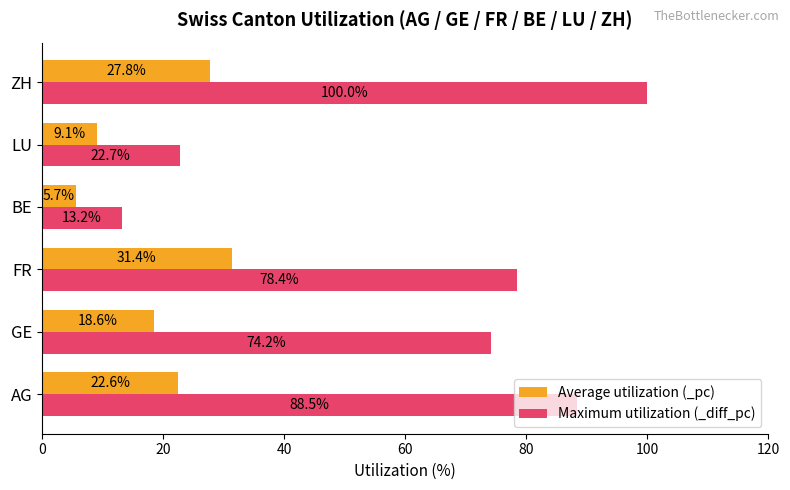

Rank the series by their maximum value, from lowest to highest.

Average utilization (_pc), Maximum utilization (_diff_pc)